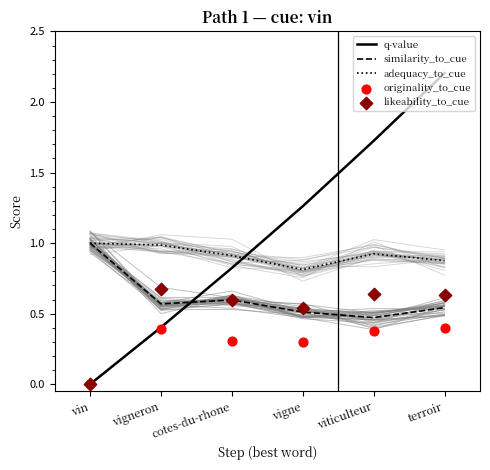

At how many categories does at least one series exceed 0?

6